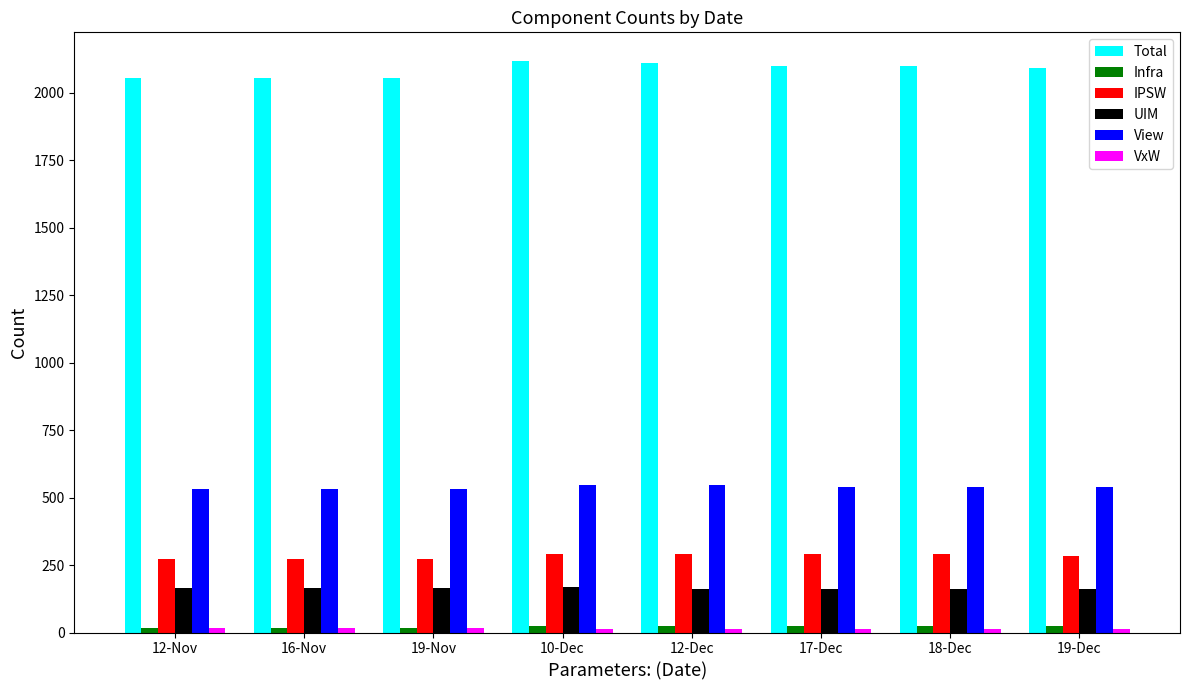

What is the total value across all series at 19-Dec?

3113